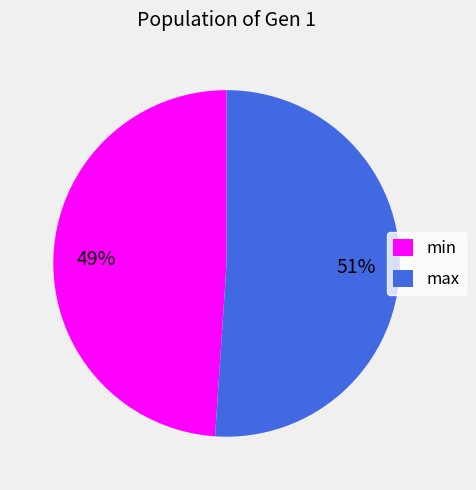

Is it true that min is 49% of the pie?

True